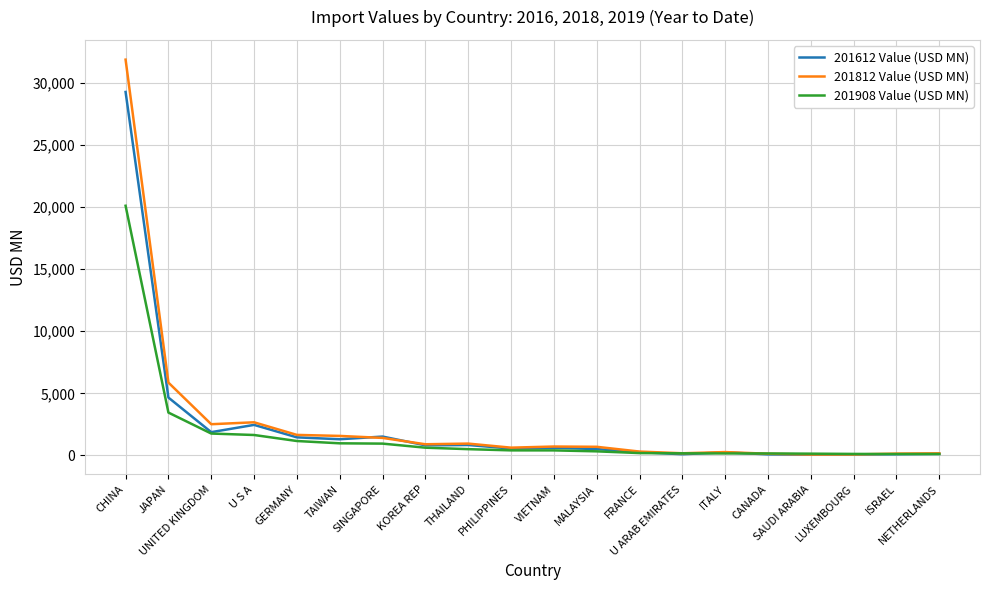

List the series in order of their peak value, highest first.

201812 Value (USD MN), 201612 Value (USD MN), 201908 Value (USD MN)